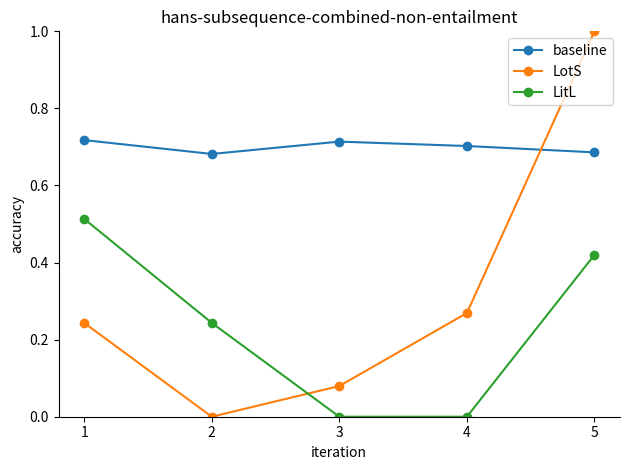

True or false: LotS has a value of 0.3 at 5.

False